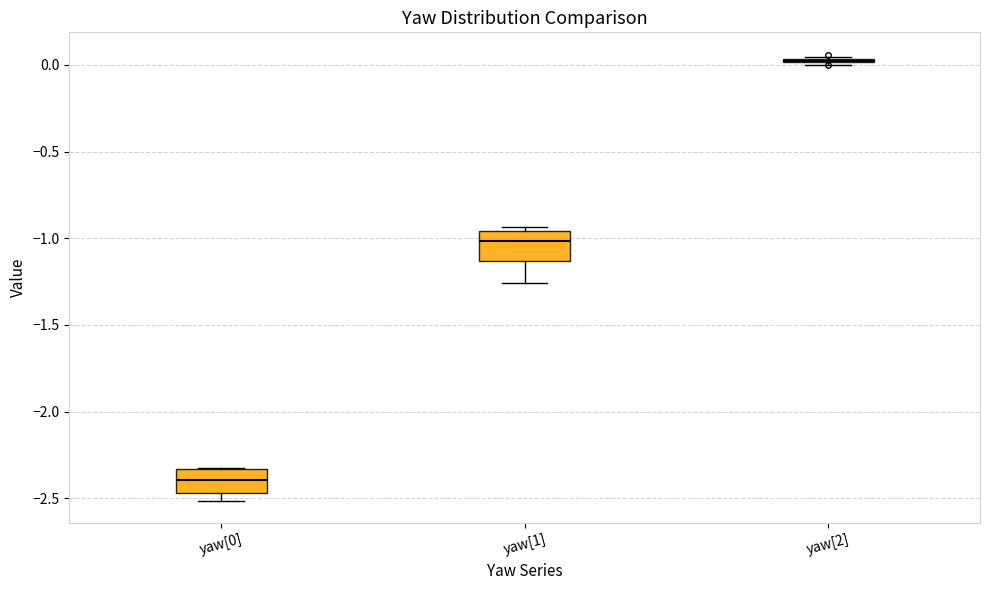

Reading left to right, transcribe this box plot: for each box, give where its median line is, the range the box spans, and where its two whiskers end, as read against the y-axis. The values are not printed on the chart, so give them approximately, as read against the axis.

yaw[0]: median -2.40, box -2.45 to -2.35, whiskers -2.50 to -2.35
yaw[1]: median -1.00, box -1.15 to -0.95, whiskers -1.25 to -0.95 (just above the box's upper edge)
yaw[2]: box collapsed to a line at 0.00, whiskers 0.00 to 0.05